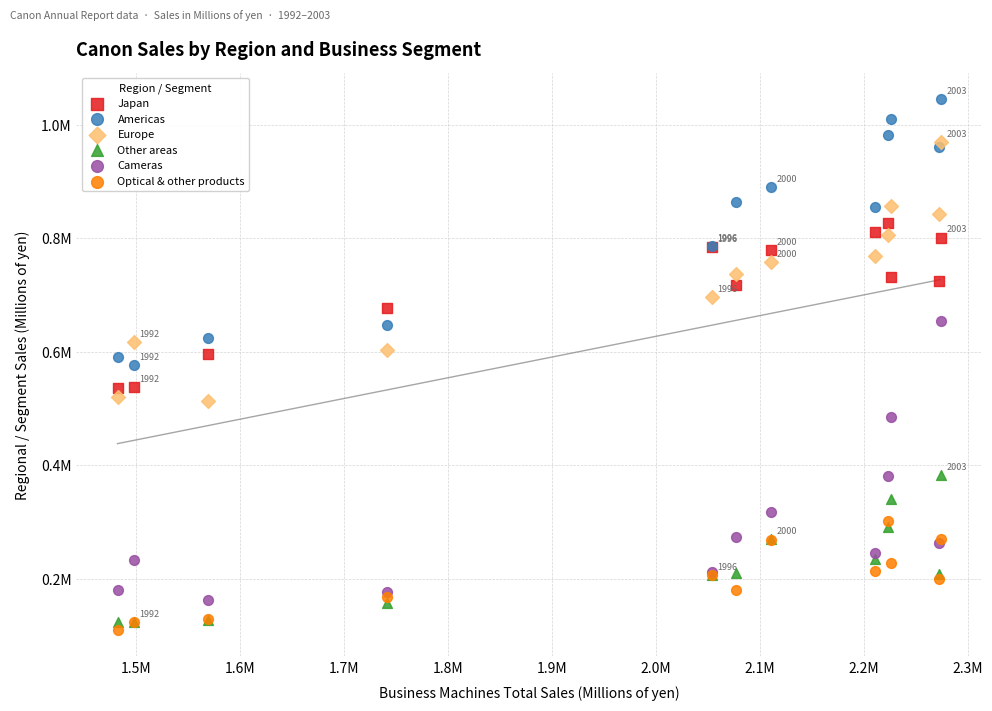

Which series reaches the maximum Y coordinate?

Americas